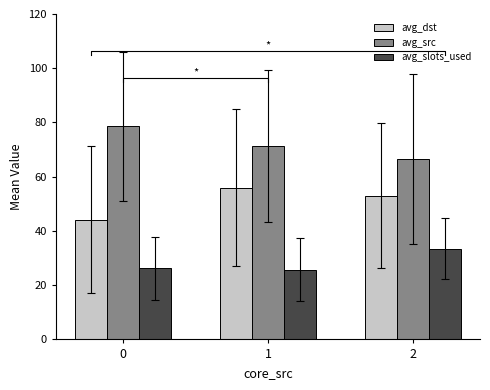

What is the value of the avg_dst bar at the 2nd from the left?

56.0